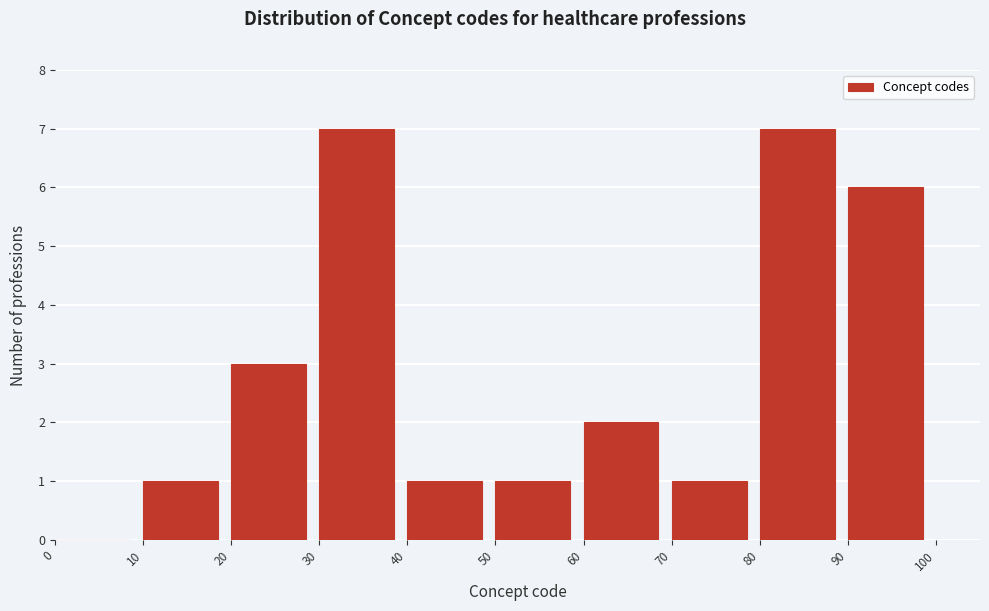

Reading left to right, list every bar in this chart as the range it spans on the x-axis followed by its height. The values are not printed on the chart, so give them approximately, as read against the axis.

0 to 10: 0
10 to 20: 1
20 to 30: 3
30 to 40: 7
40 to 50: 1
50 to 60: 1
60 to 70: 2
70 to 80: 1
80 to 90: 7
90 to 100: 6